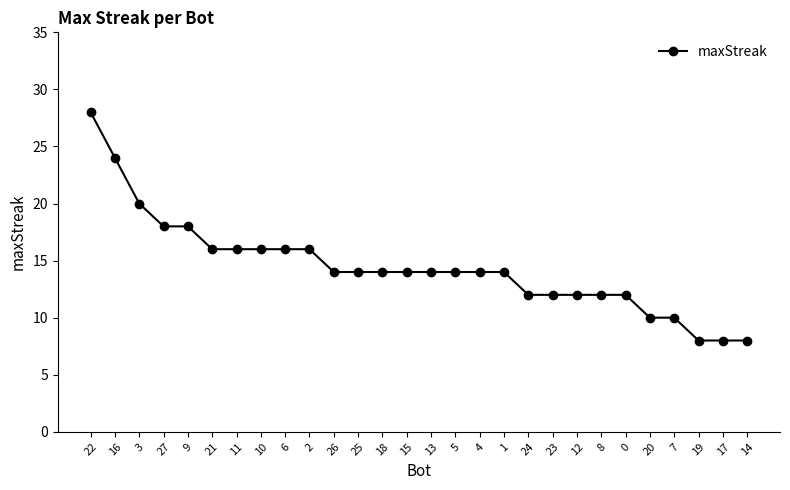

Approximately how many times larger is the value at 13 compared to 27?

0.8